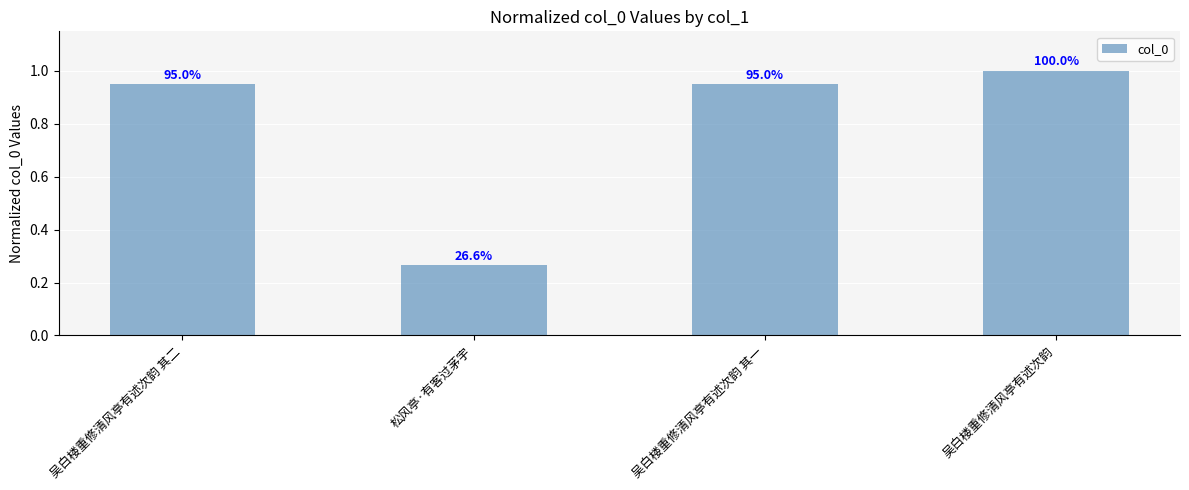

The value at 松风亭·有客过茅宇 is 0.3. True or false?

True